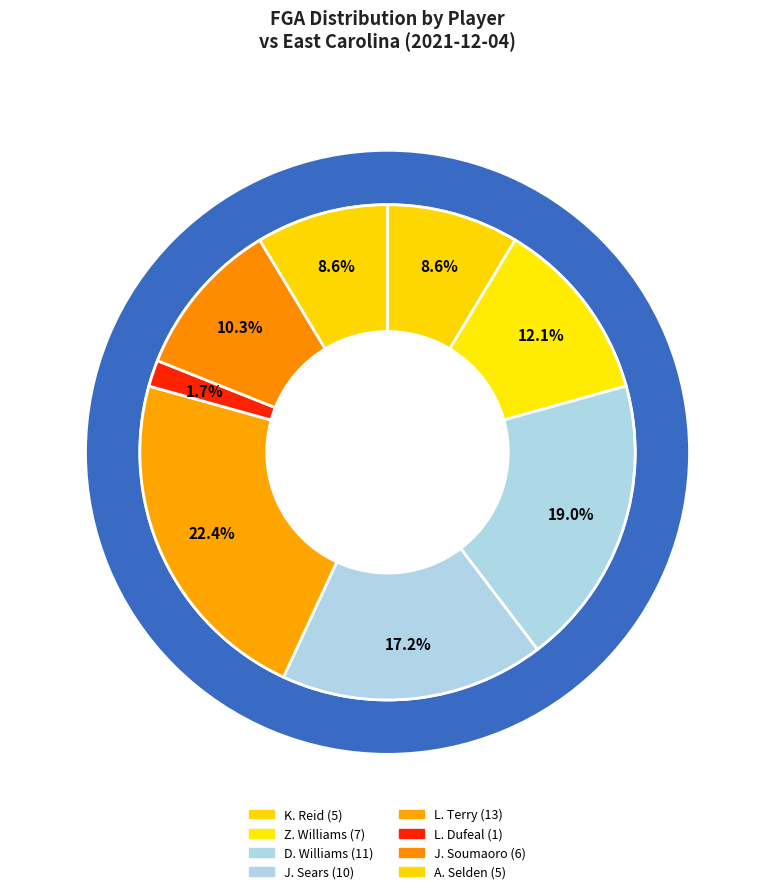

To the nearest percent, what is the difference between the largest and smallest slice percentages?

21%